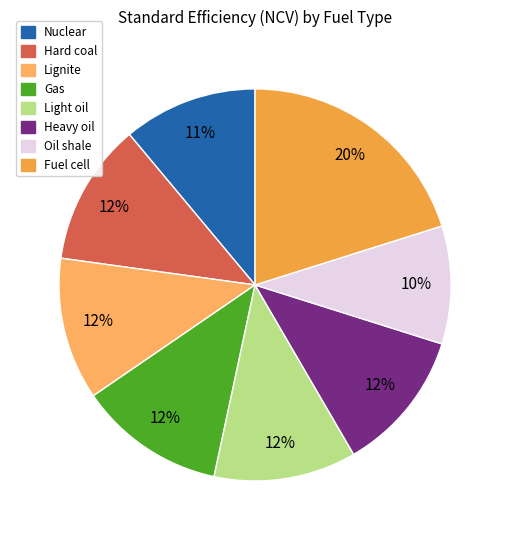

Which slice is the smallest?

Oil shale